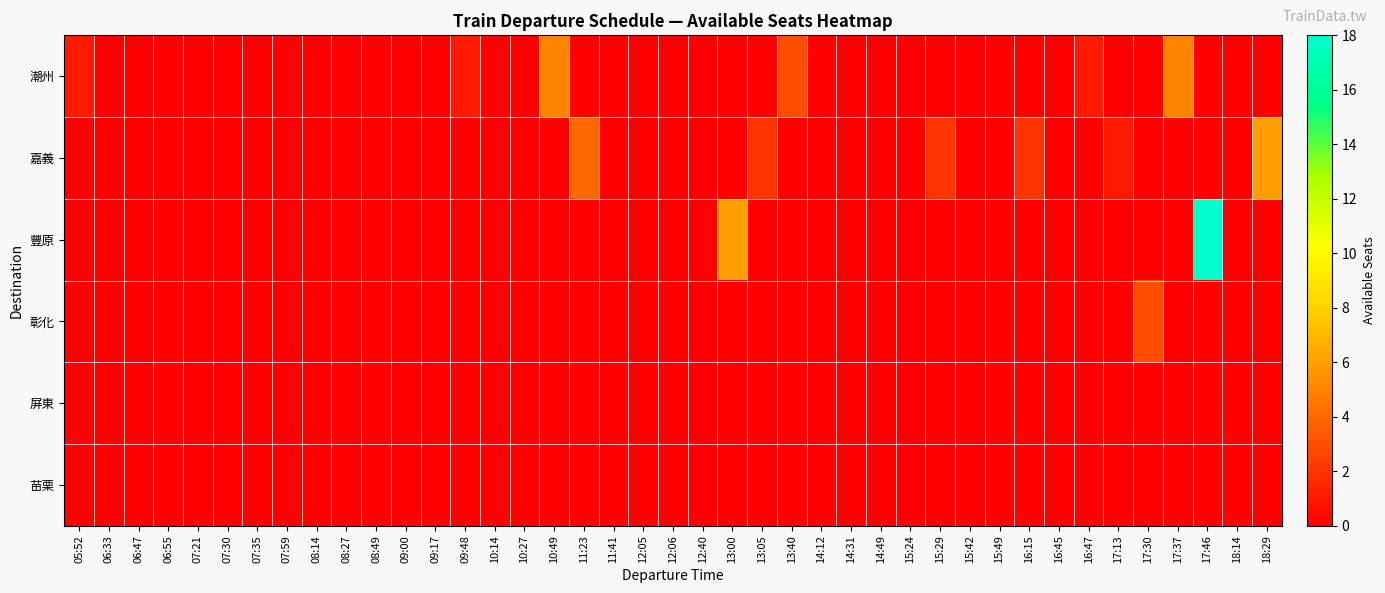

True or false: 彰化 has a value of 2 at 09:48.

False